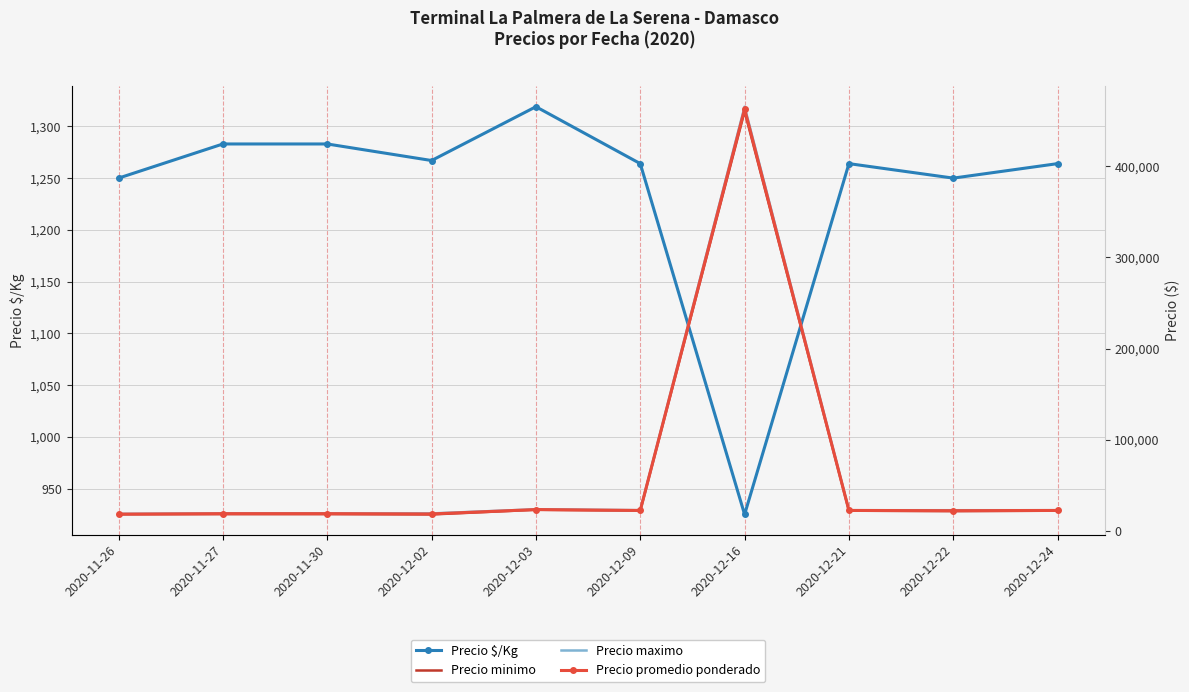

What position from the right is 2020-12-09?

5